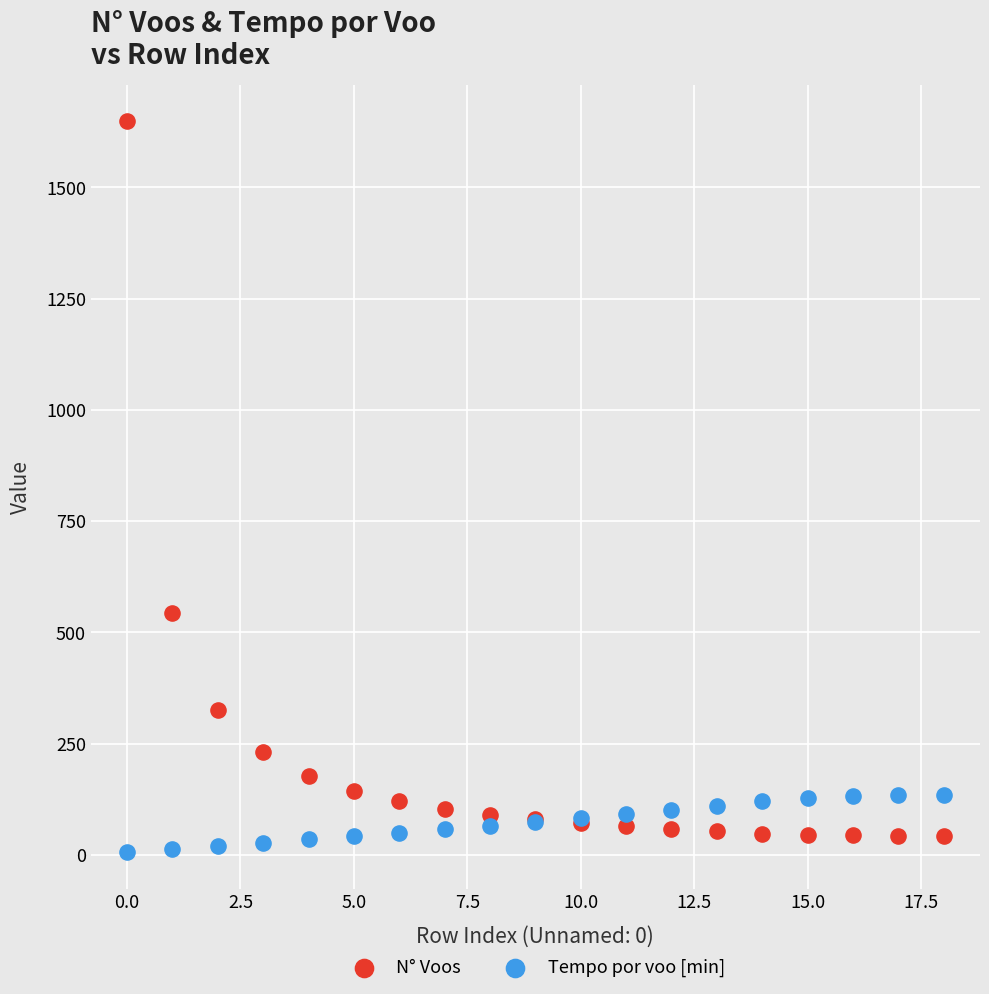

Which series contains the highest Y value?

N° Voos